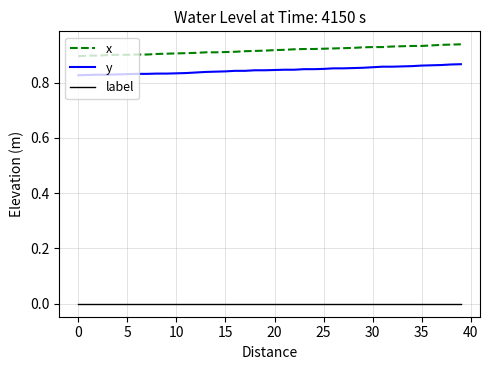

True or false: x and y intersect in this chart.

False